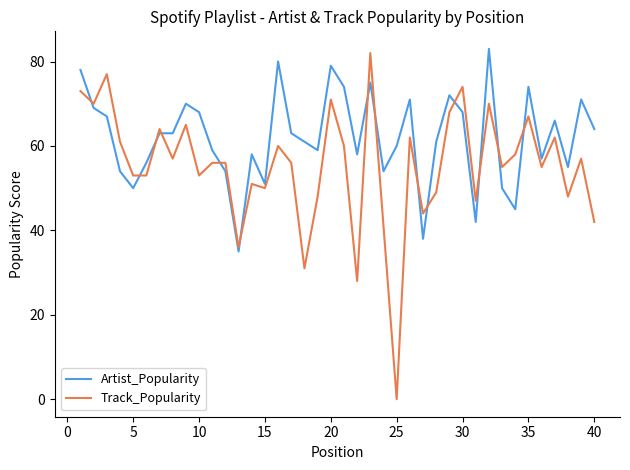

Rank the series by their average value, from highest to lowest.

Artist_Popularity, Track_Popularity